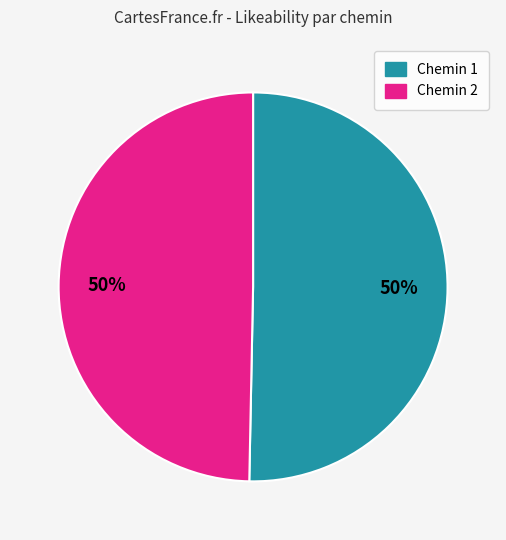

Approximately how many times larger is the value at Chemin 2 compared to Chemin 1?

1.0